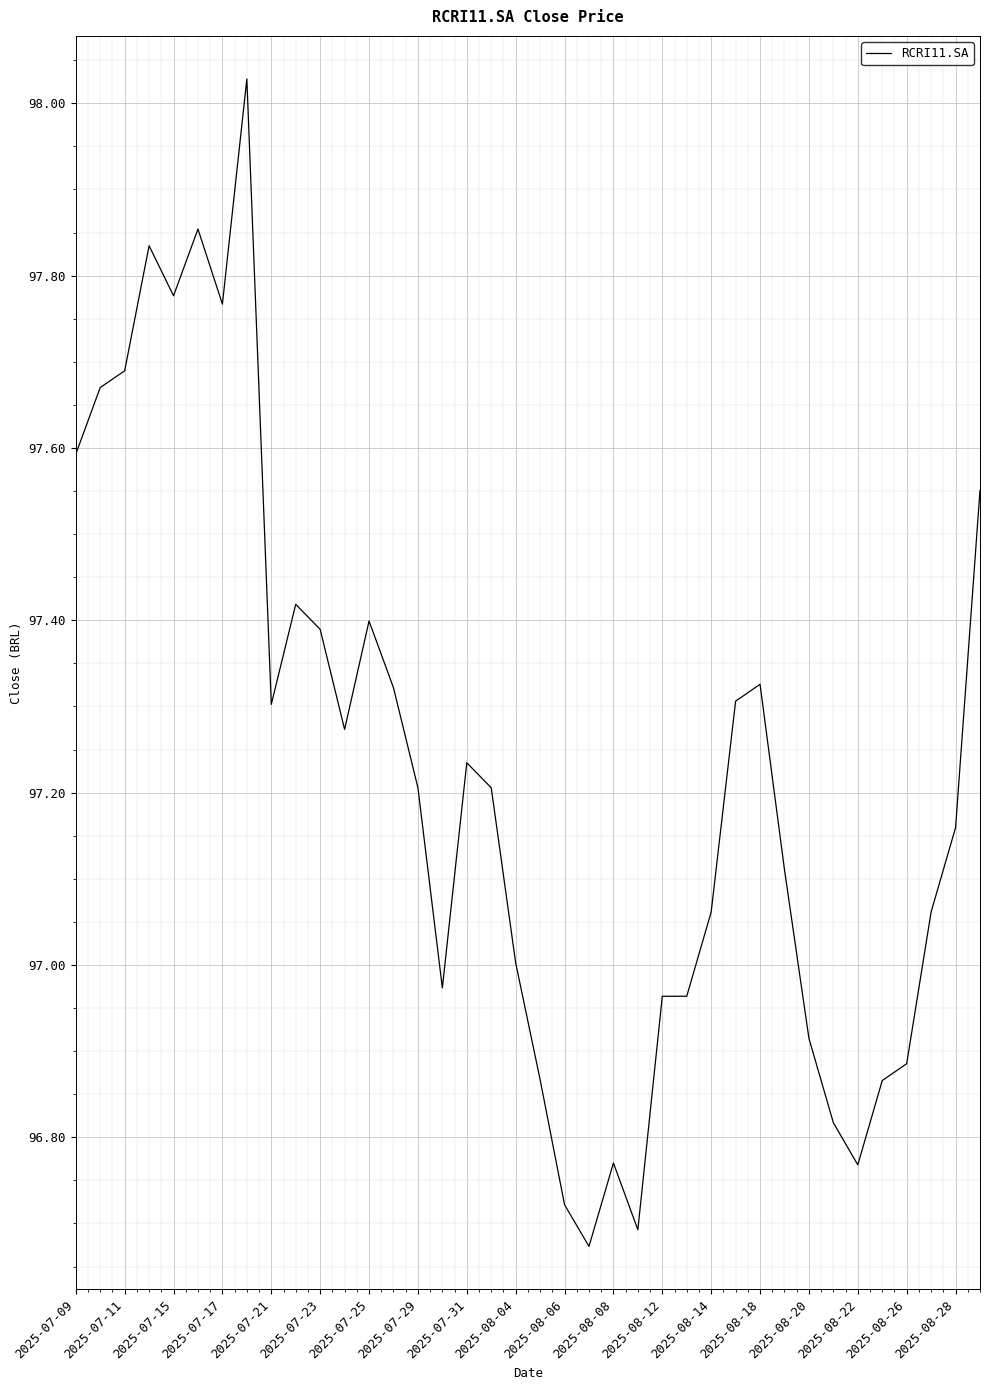

How many categories are shown in the chart?

38